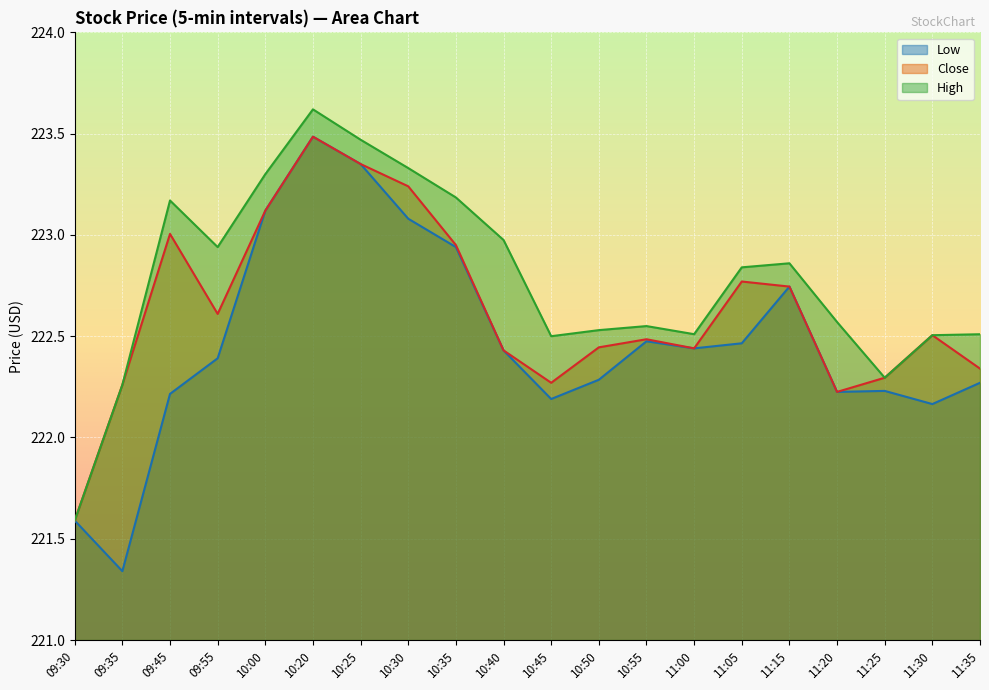

How many lines are shown in the chart?

3